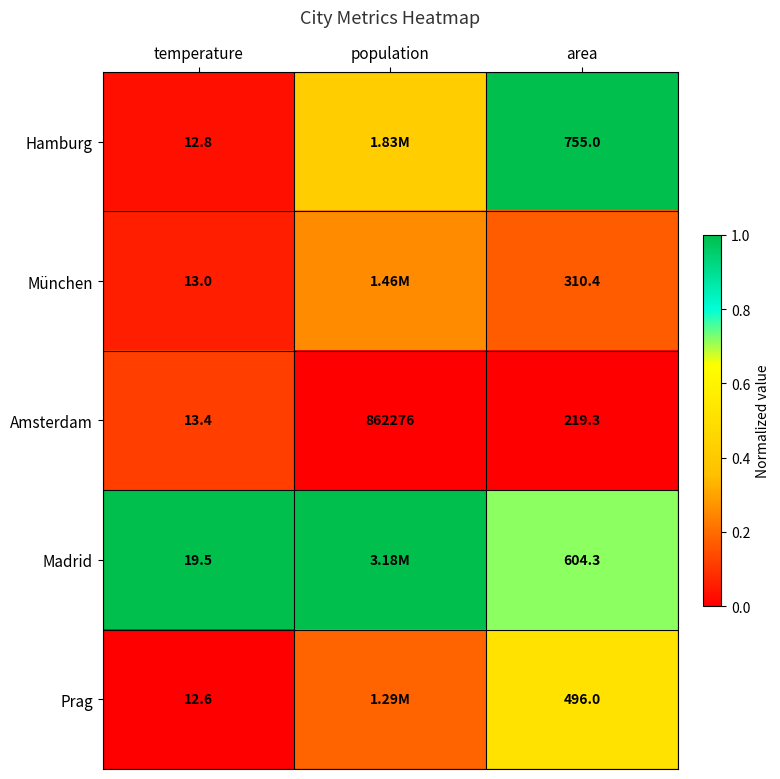

Between population and temperature, which is larger?

population